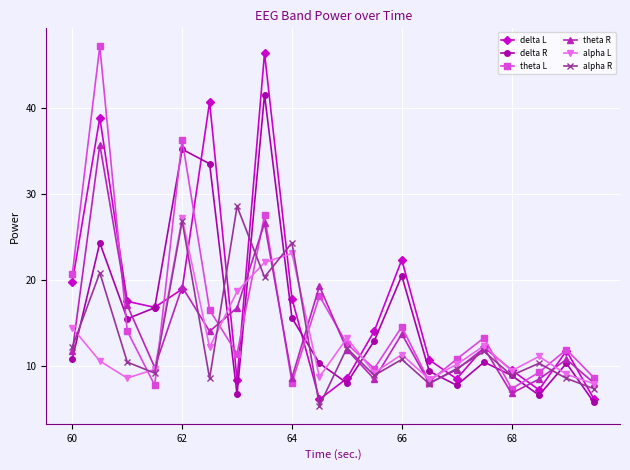

List the series in order of their peak value, lowest first.

alpha L, alpha R, theta R, delta R, delta L, theta L